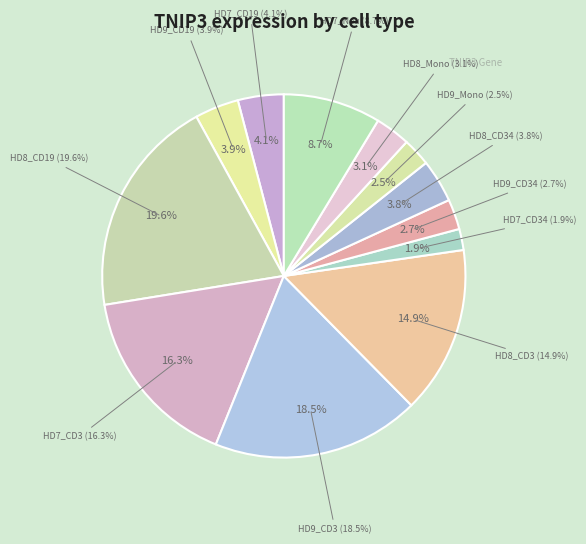

What is the largest slice in the pie chart?

HD8_CD19